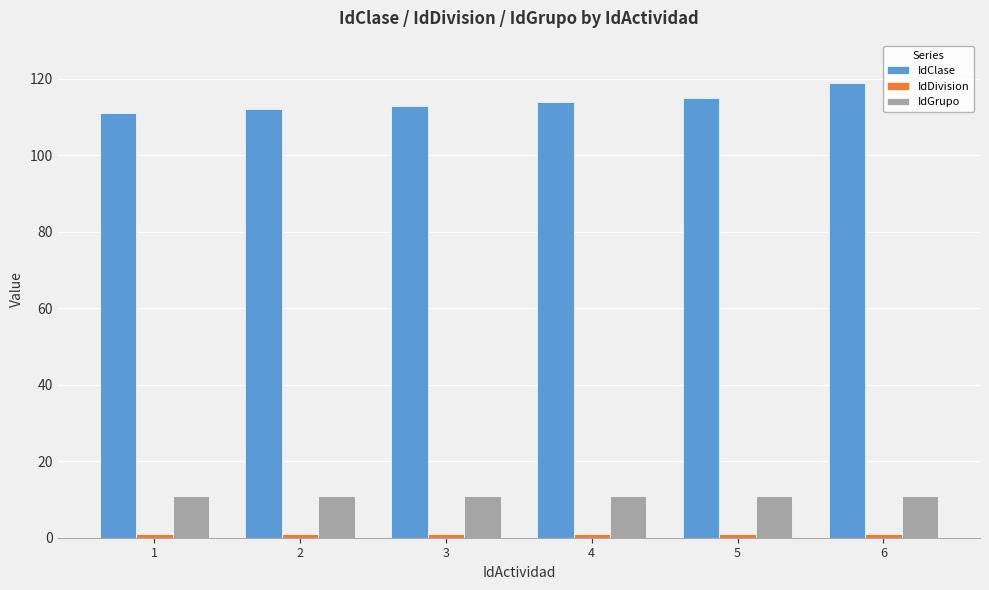

What is the average value of the IdClase series?

114